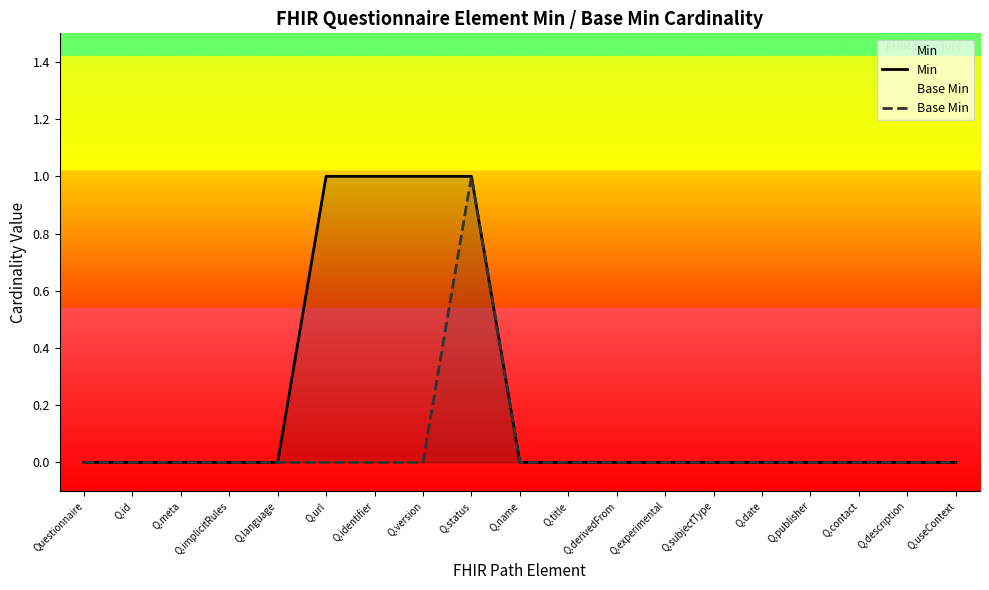

Is it true that Min equals 0 at Q.derivedFrom?

True